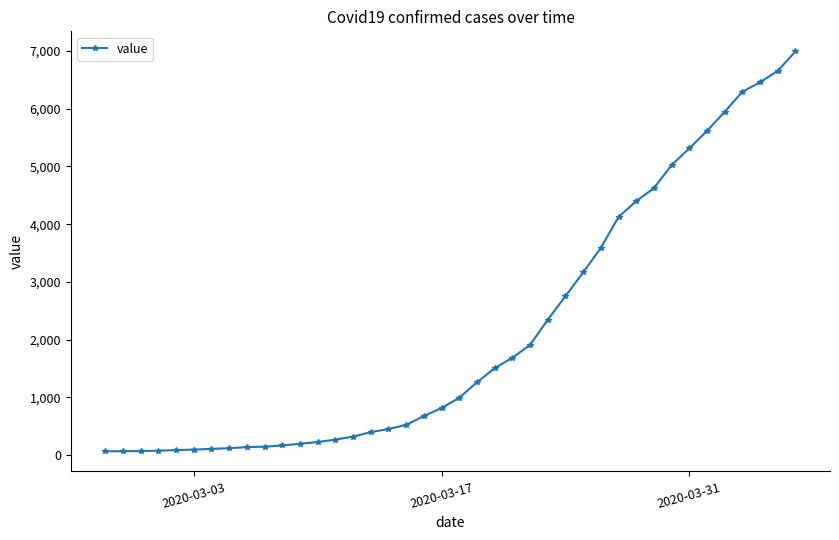

What is the maximum value shown in the chart?

6995